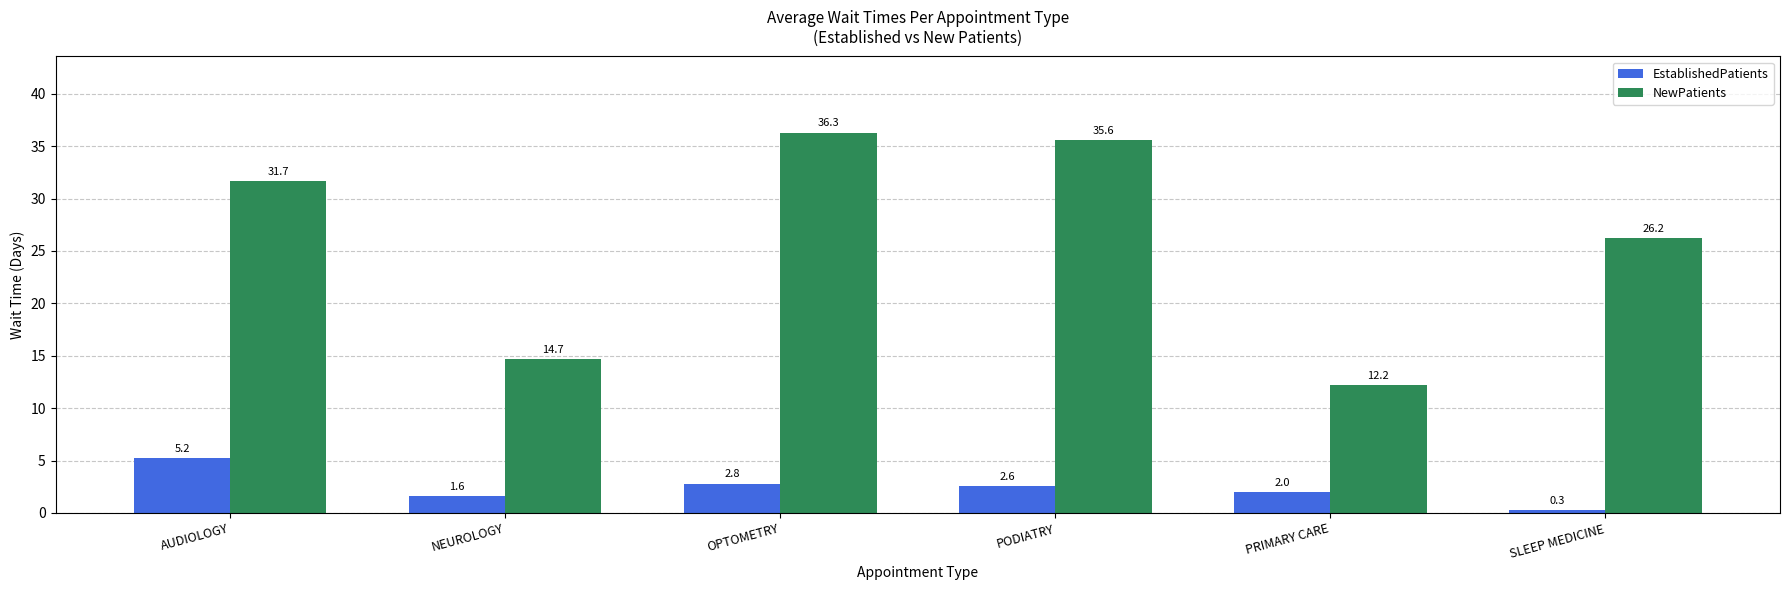

What is the difference between the highest and lowest values at PRIMARY CARE?

10.2